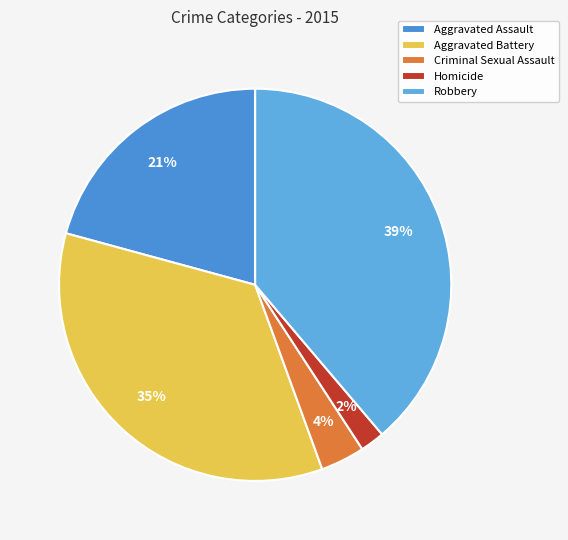

The Criminal Sexual Assault slice represents 4% of the pie. True or false?

True